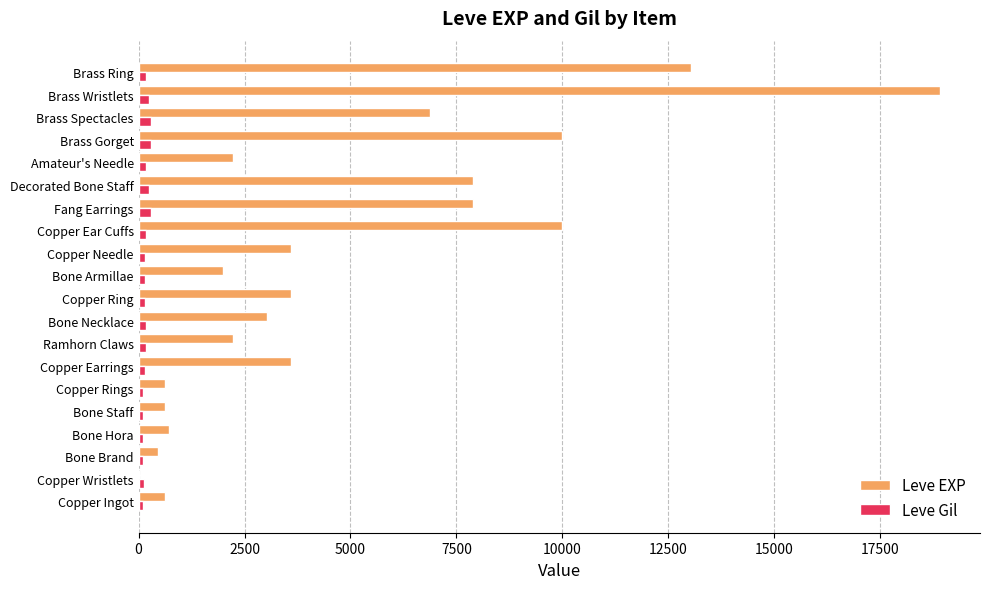

Which category has the highest value in the Leve EXP series?

Brass Wristlets